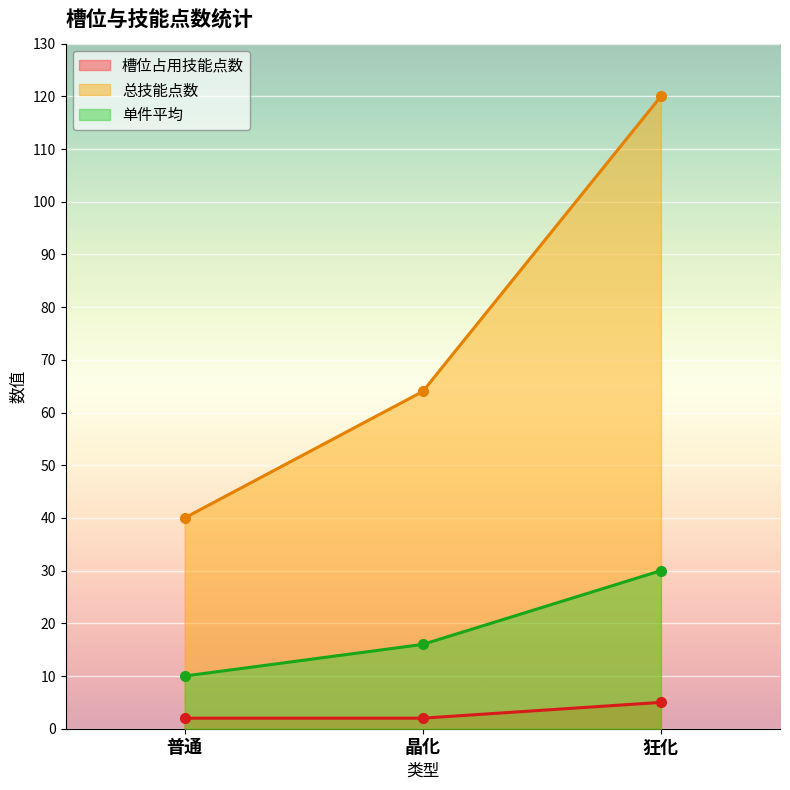

Reading left to right, what are all the values shown in this chart?

槽位占用技能点数: 2	2	5
总技能点数: 40	64	120
单件平均: 10	16	30